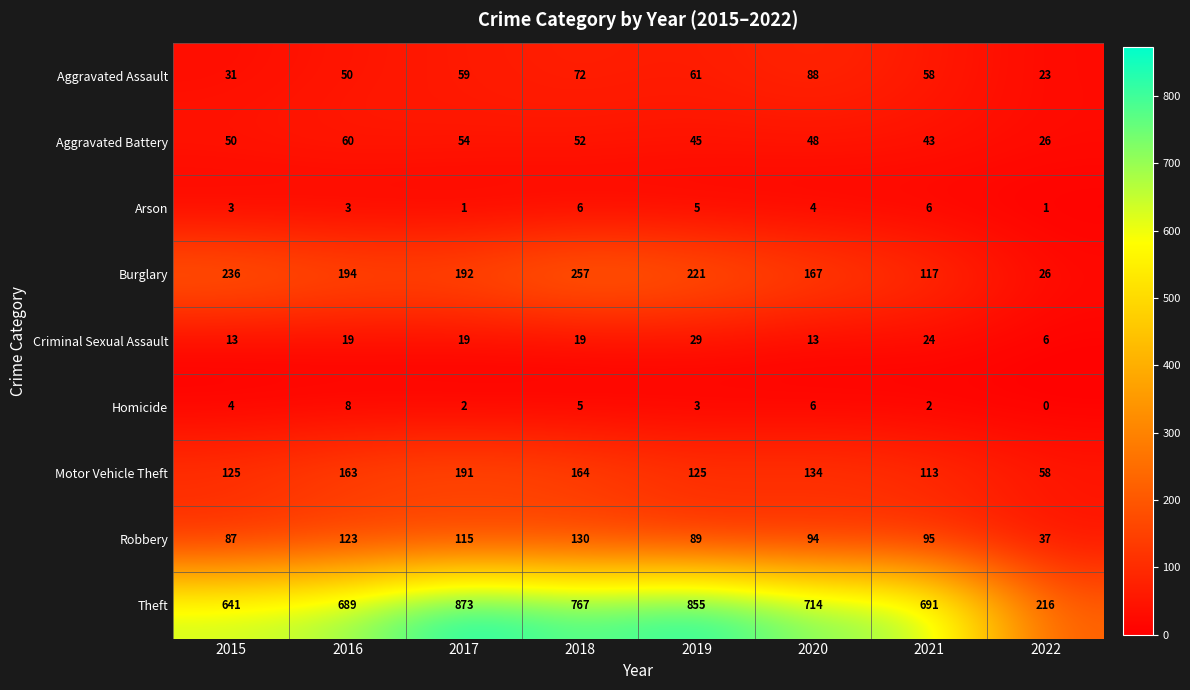

What is the maximum value for Aggravated Assault?

88